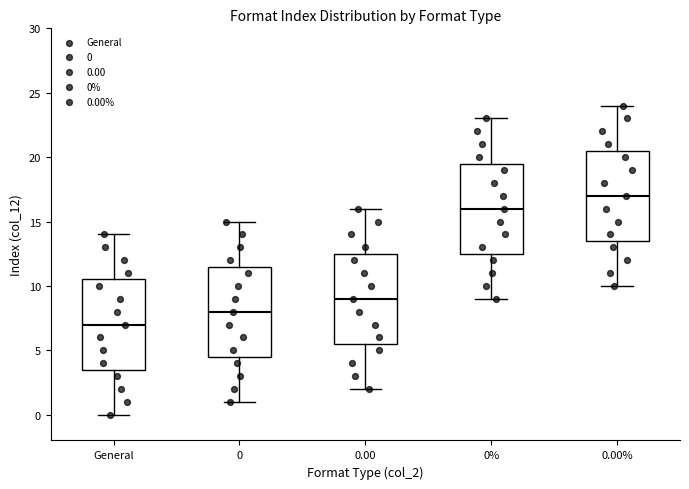

Where is the upper edge of the box for 0.00% on the y-axis? The values are not printed on the chart, so give them approximately, as read against the axis.

20.5